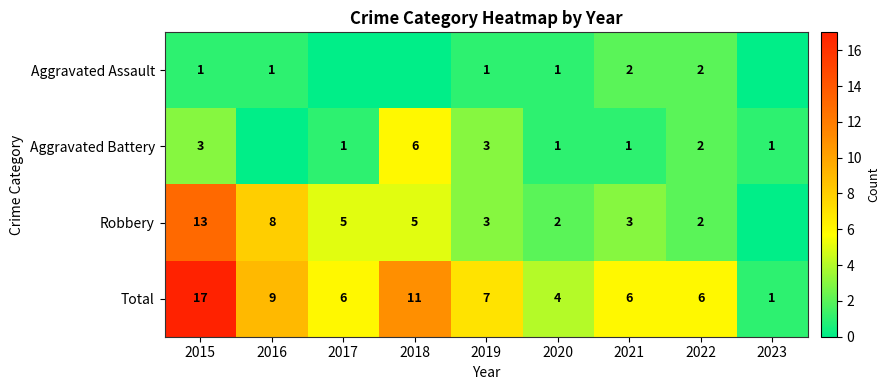

At which label does Total first exceed 6?

2015